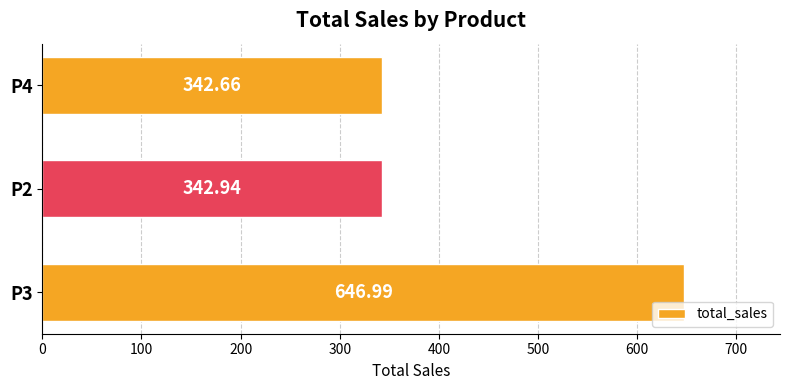

What is the difference between the maximum and minimum values?

304.3